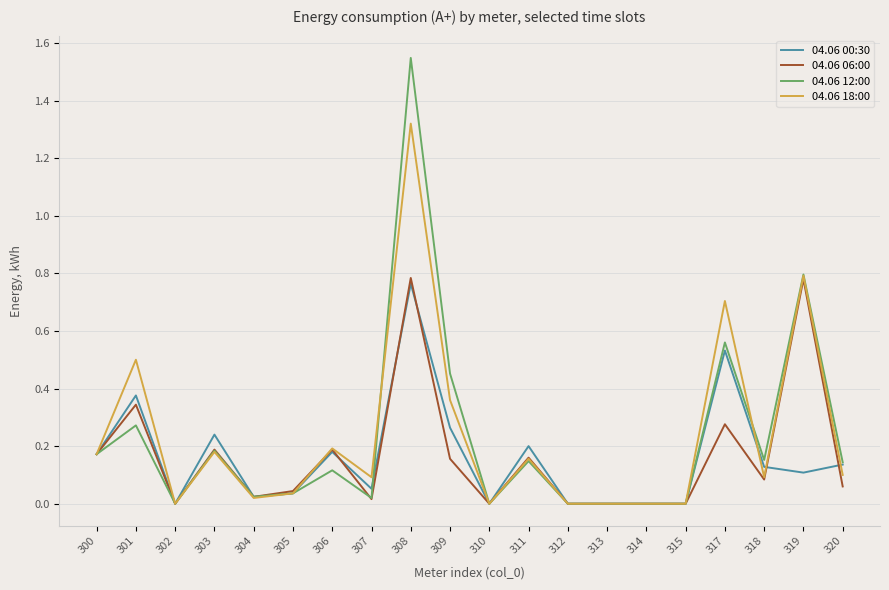

Is it true that 04.06 18:00 equals 0.0 at 315?

True